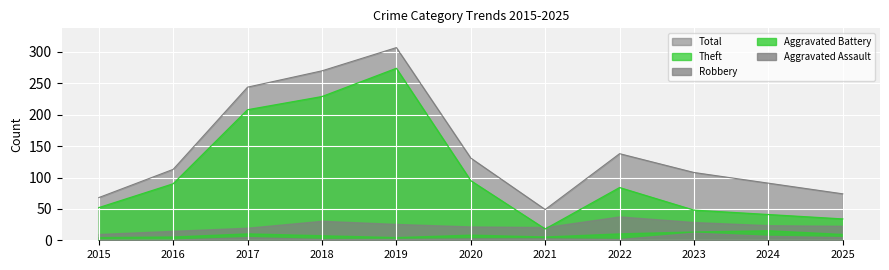

List the labels in order of Robbery value, smallest first.

2015, 2016, 2017, 2021, 2020, 2025, 2024, 2019, 2023, 2018, 2022